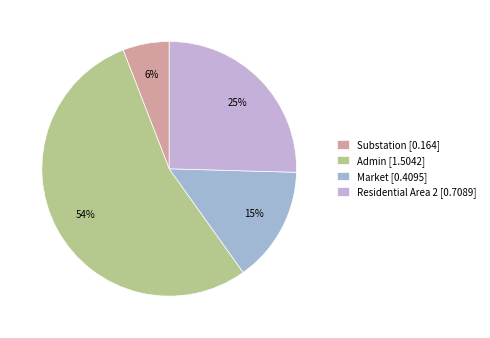

To the nearest percent, what is the difference between the largest and smallest slice percentages?

48%